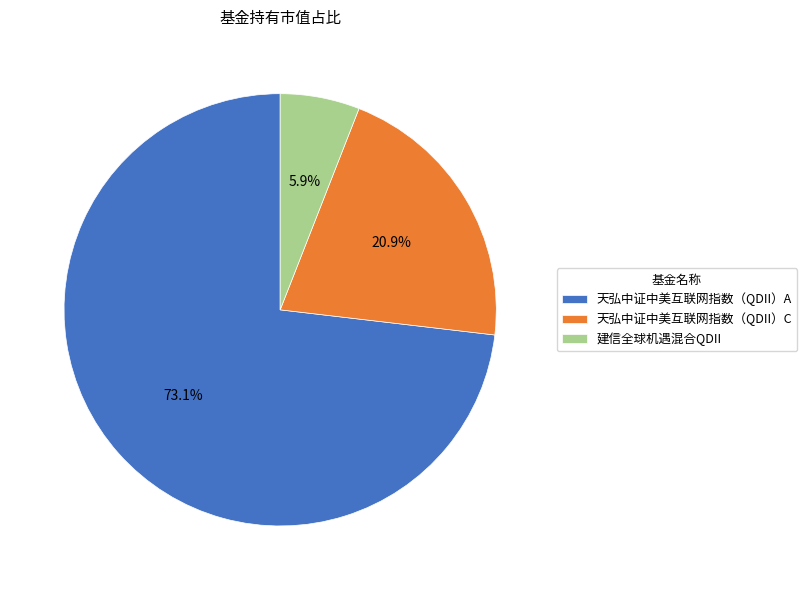

To the nearest percent, what portion does 天弘中证中美互联网指数（QDII）C represent?

21%